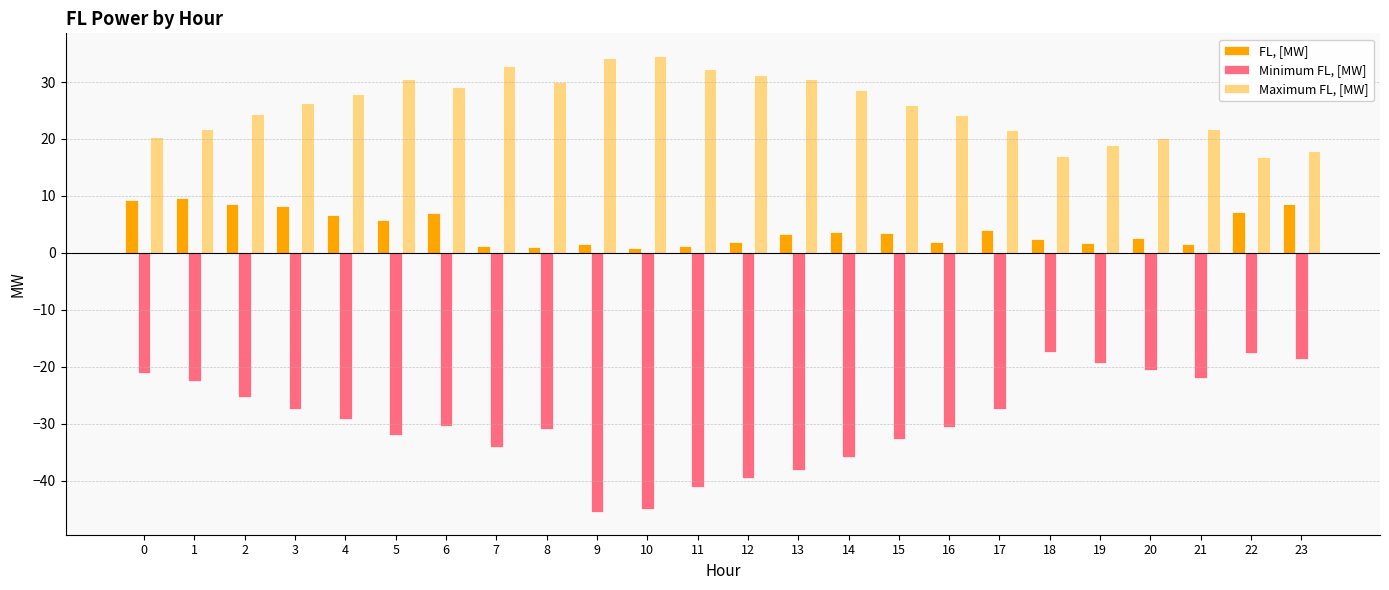

What is the difference between the maximum and minimum values in the FL, [MW] series?

8.7